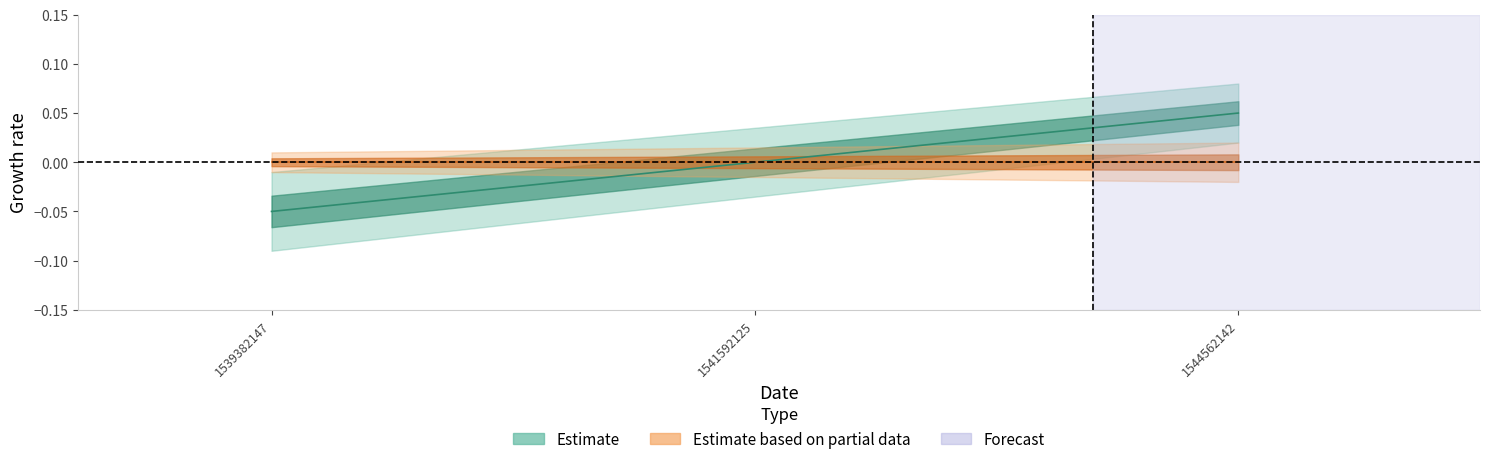

The chart shows a value of 0.1 at 1544562142. True or false?

True